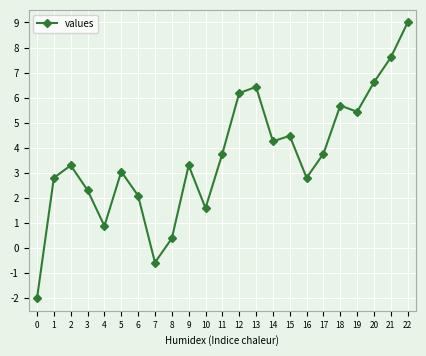

How many positive values are there?

21